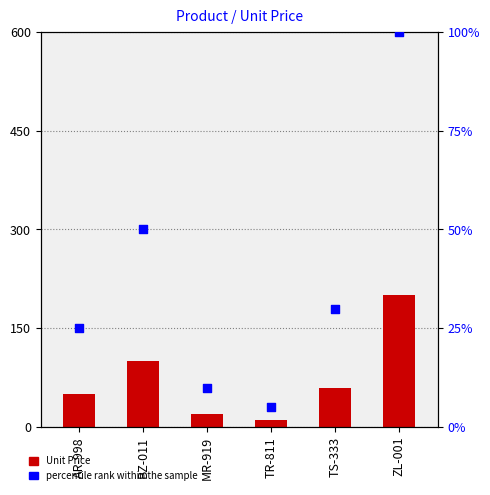

Which series reaches the maximum Y coordinate?

Unit Price